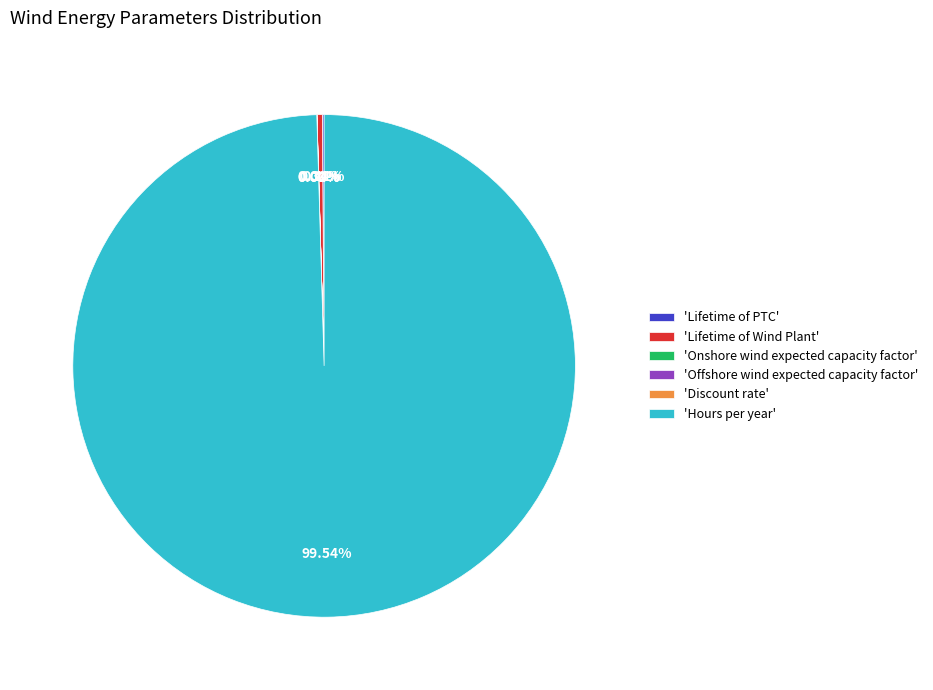

What is the largest slice in the pie chart?

'Hours per year'